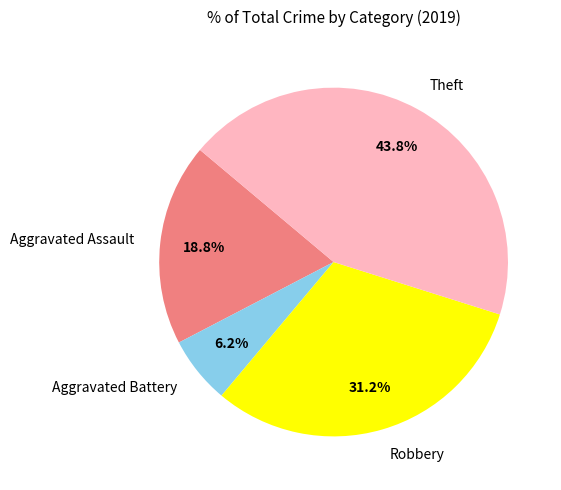

Approximately how many times larger is the value at Robbery compared to Aggravated Battery?

5.0